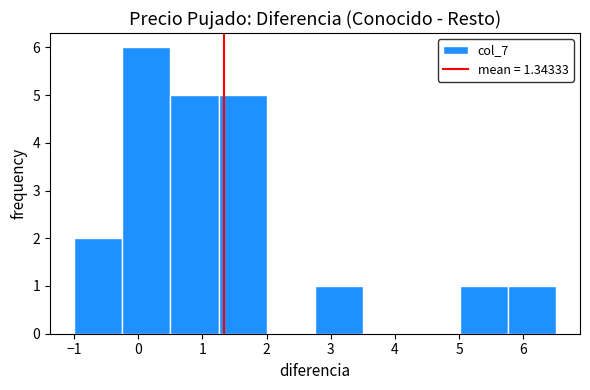

What is the height of the bar covering 0.5 to 1.3 on the x-axis? Neither the bar edges nor the heights are printed on the chart, so give them approximately, as read against the axes.

5